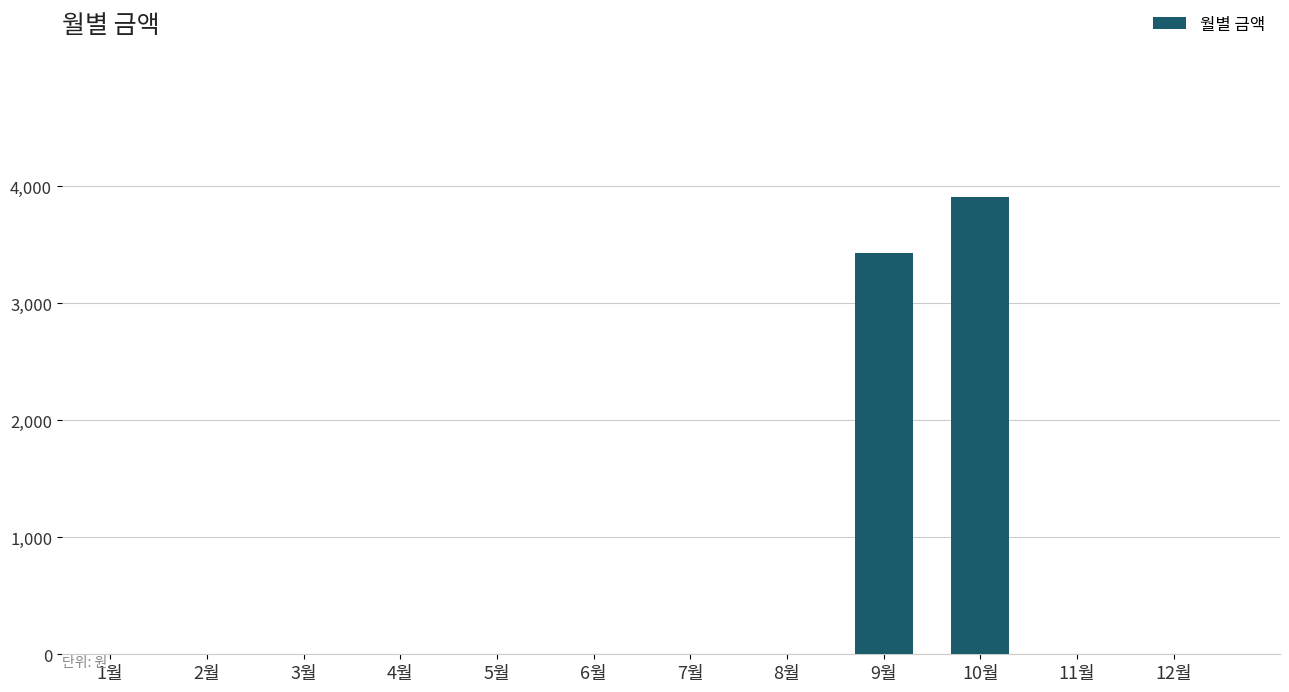

Which label corresponds to the largest value in the chart?

10월